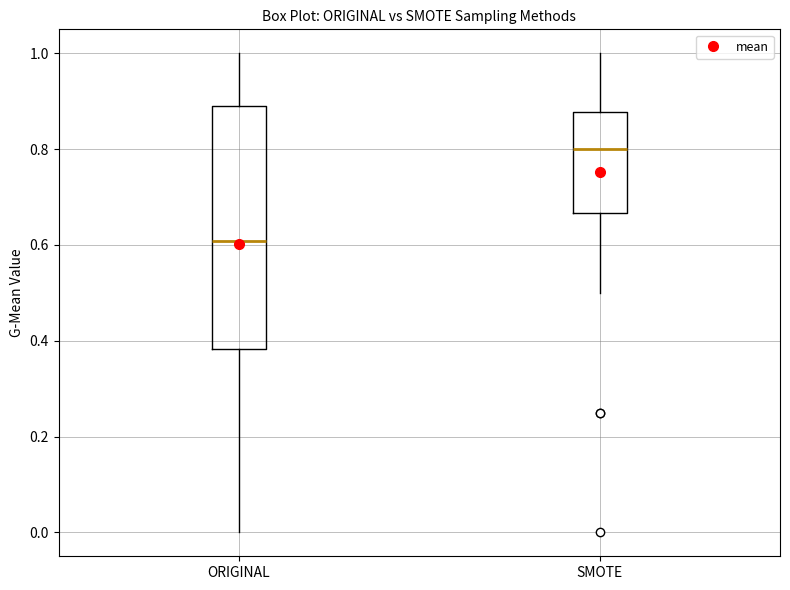

Where is the upper edge of the box for SMOTE on the y-axis? The values are not printed on the chart, so give them approximately, as read against the axis.

0.88